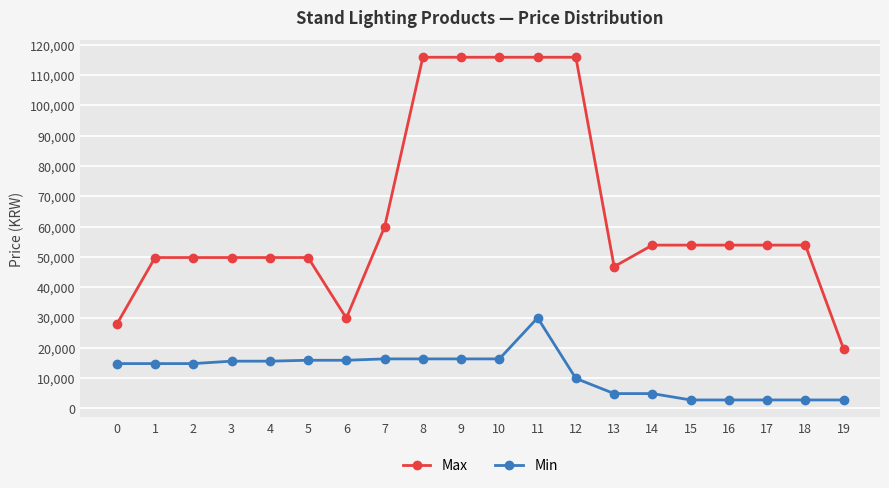

How many lines are shown in the chart?

2